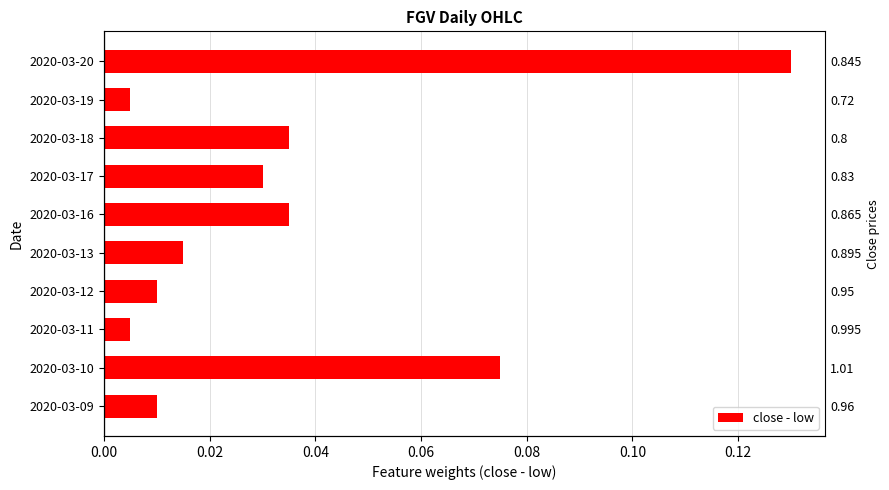

What is the difference between the maximum and minimum values?

0.1